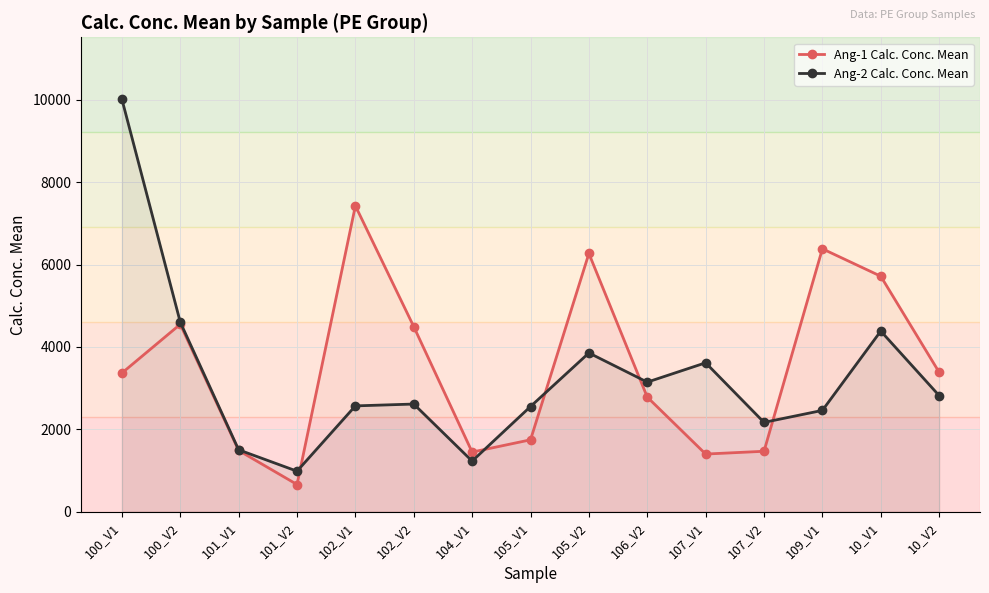

What is the difference between the maximum and minimum values in the Ang-2 Calc. Conc. Mean series?

9036.1